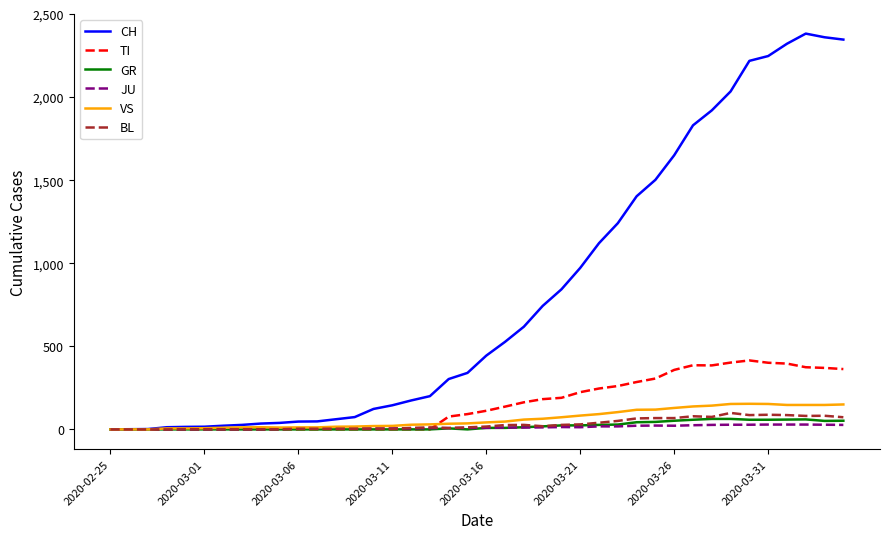

What is the greatest value displayed?

2382